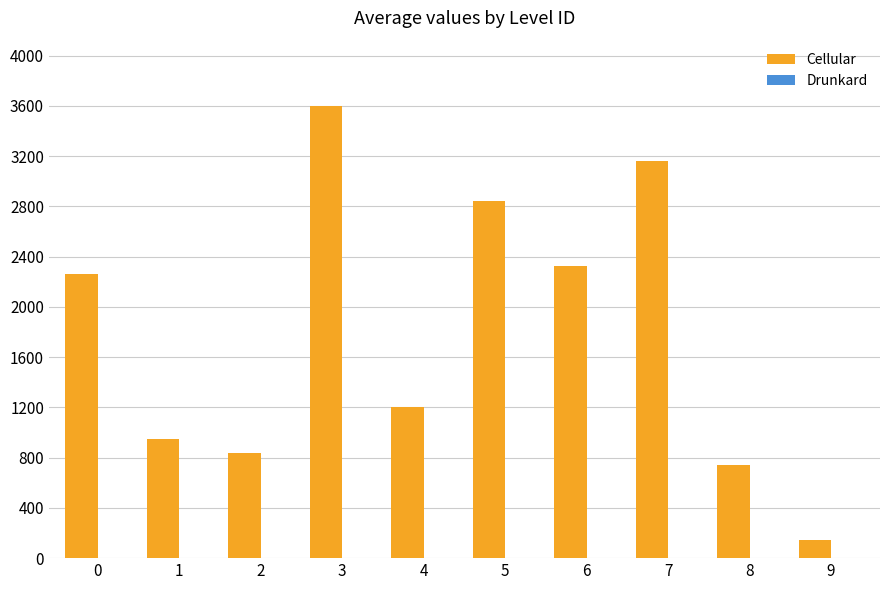

Reading right to left, transcribe all the data shown in this chart.

144	740	3163	2327	2845	1202	3602	837	945	2263